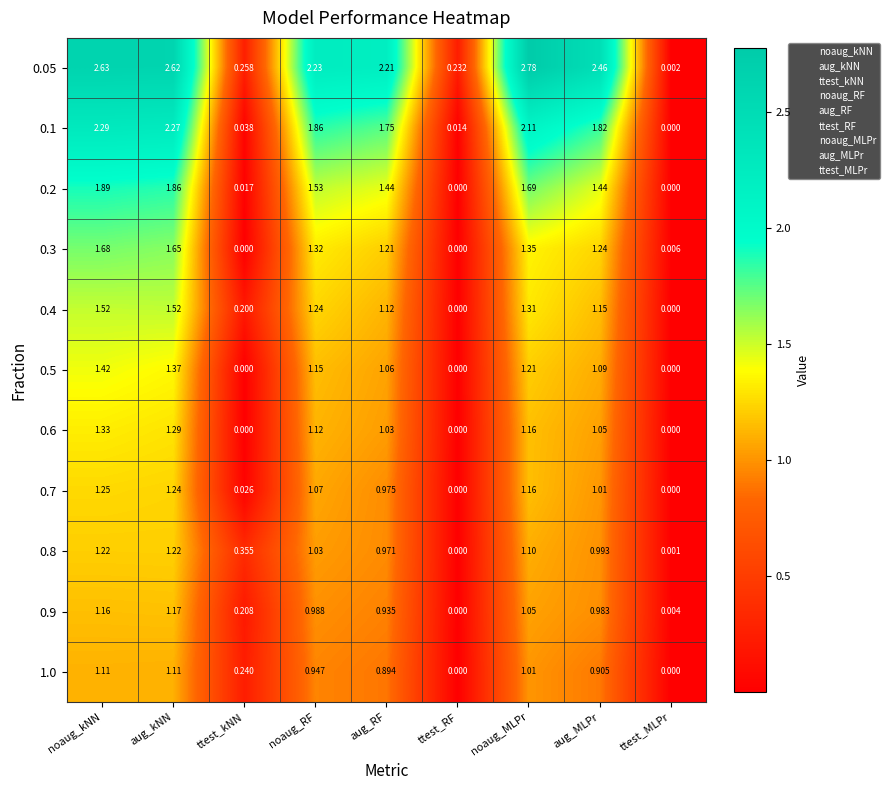

How many categories are shown in the chart?

9